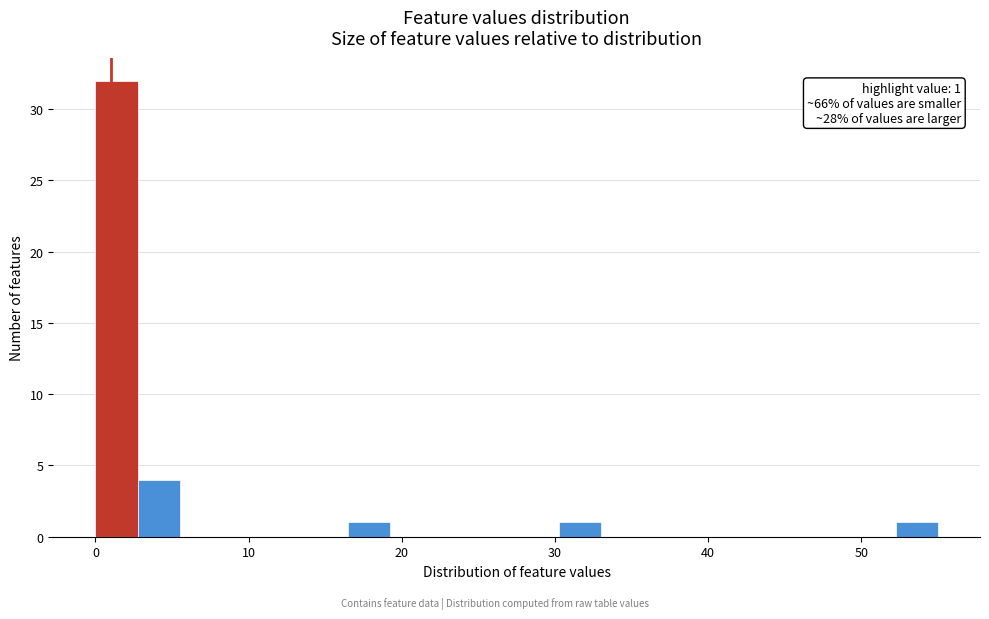

Around what value on the x-axis is the tallest bar? Give the approximate position of its centre, as read against the axis.

1